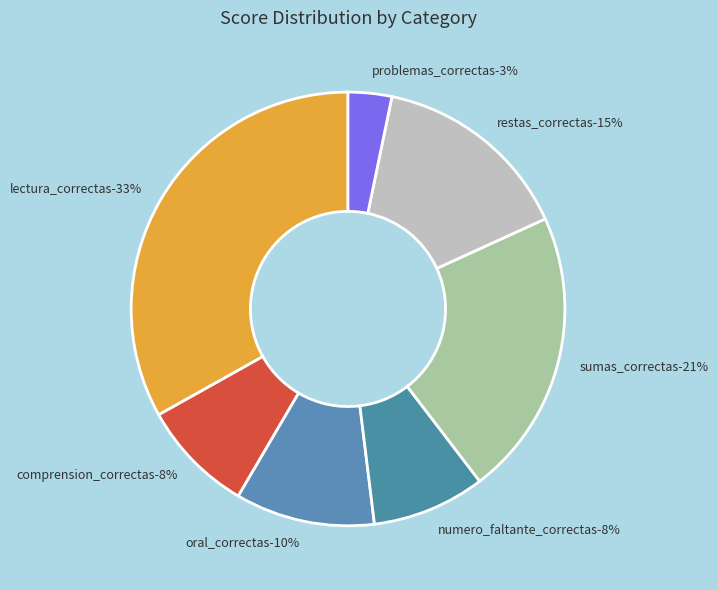

Which slice is the largest?

lectura_correctas